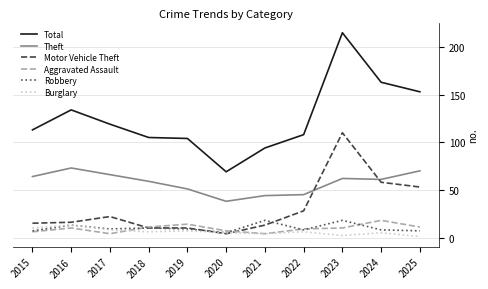

What is the smallest value displayed?

1